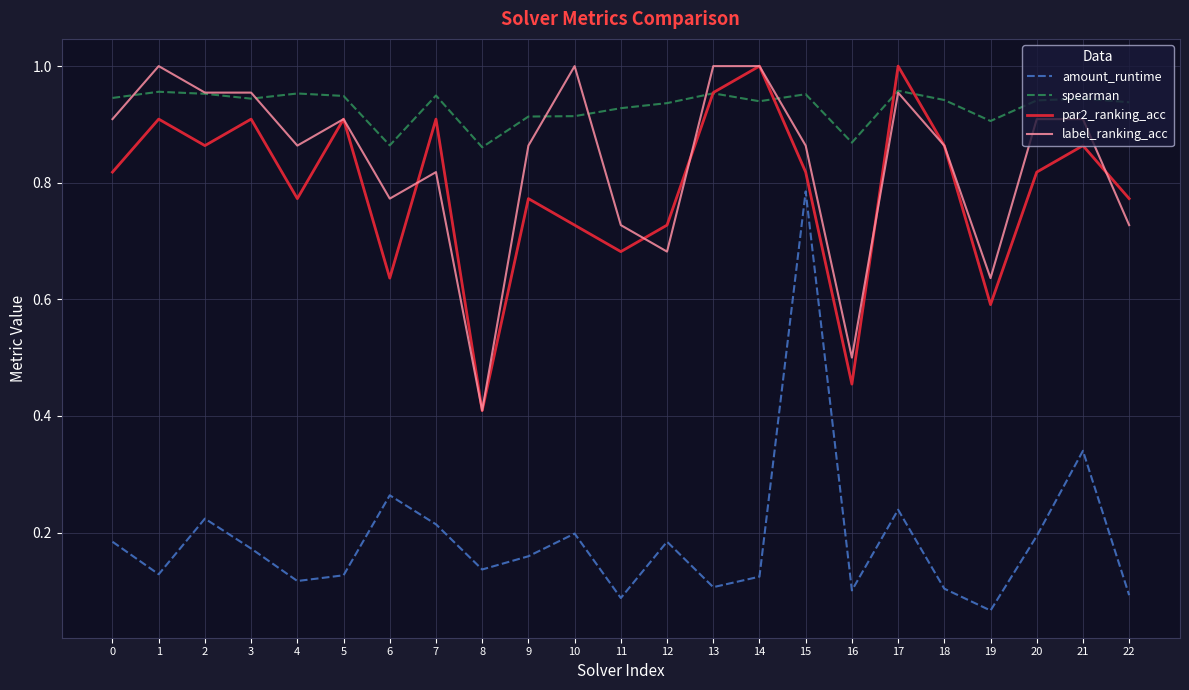

Which label corresponds to the smallest value in the chart?

19